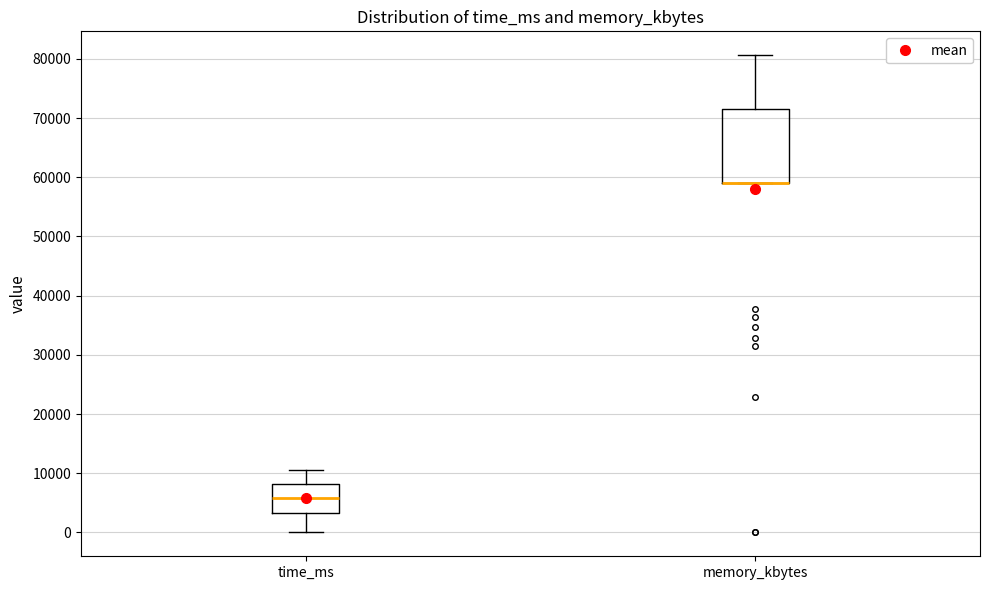

Where is the upper edge of the box for time_ms on the y-axis? The values are not printed on the chart, so give them approximately, as read against the axis.

8000